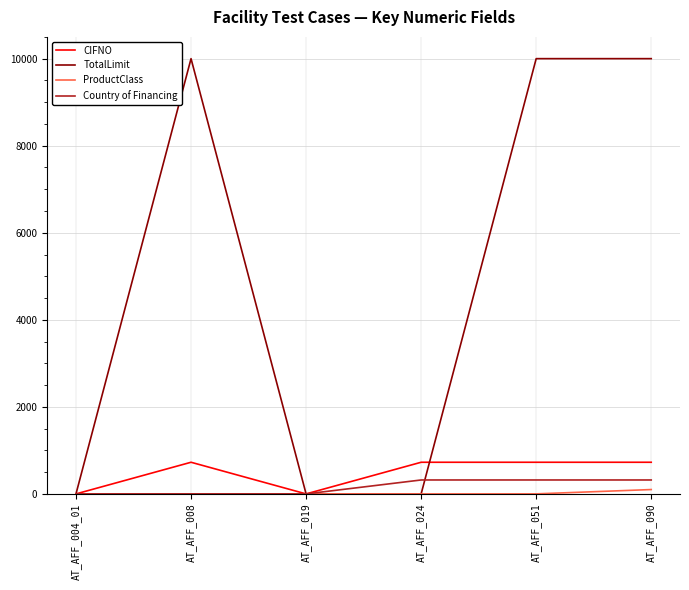

True or false: TotalLimit and CIFNO intersect in this chart.

True